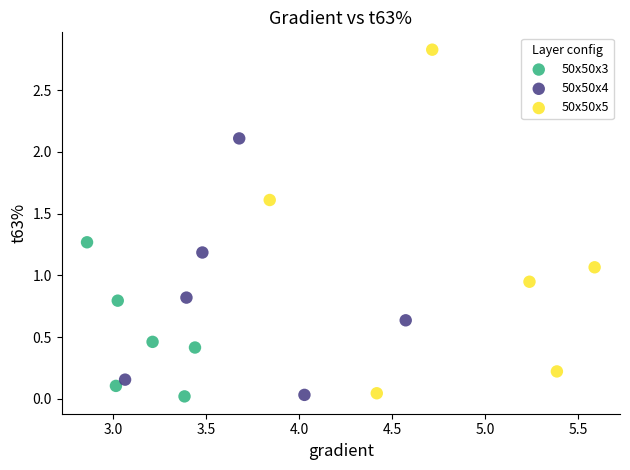

Which series has the largest Y range (max minus min)?

50x50x5